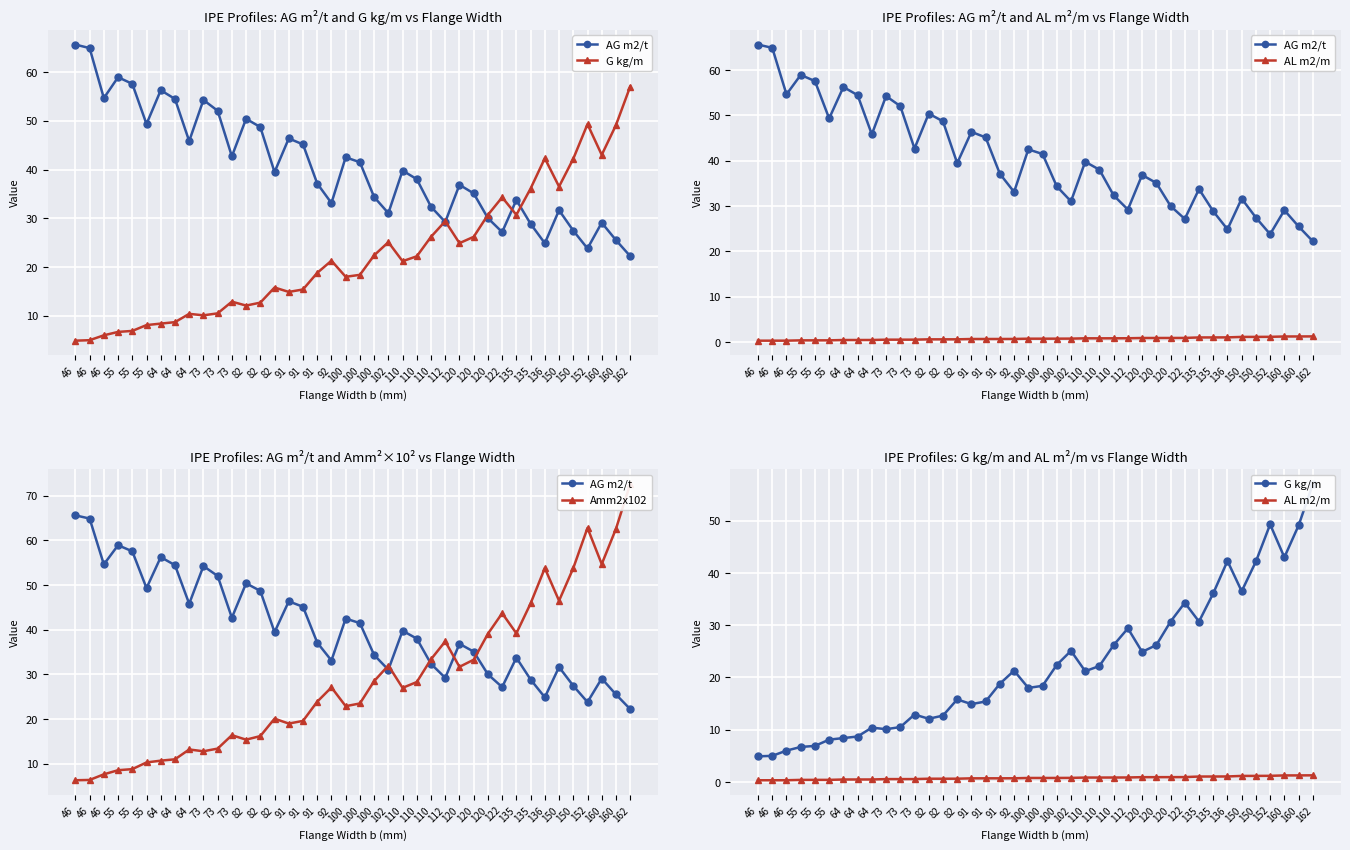

Which series has the largest range (max minus min)?

Amm2x102